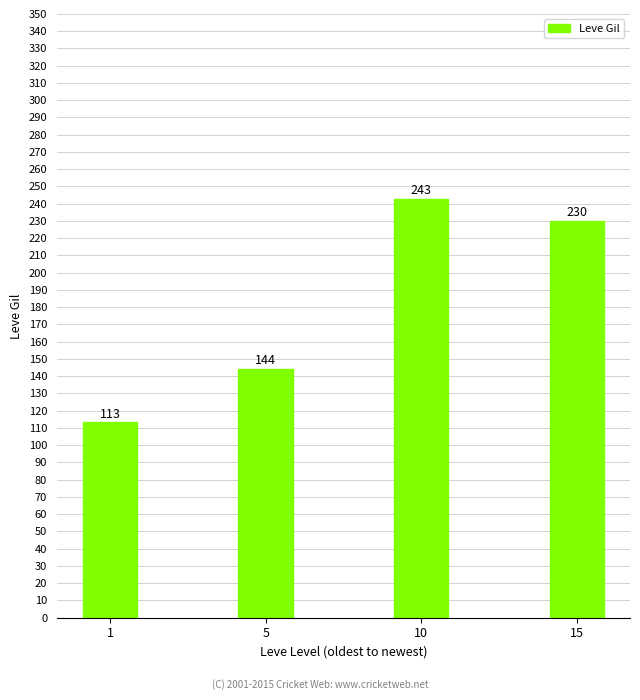

What is the minimum value shown in the chart?

113.3